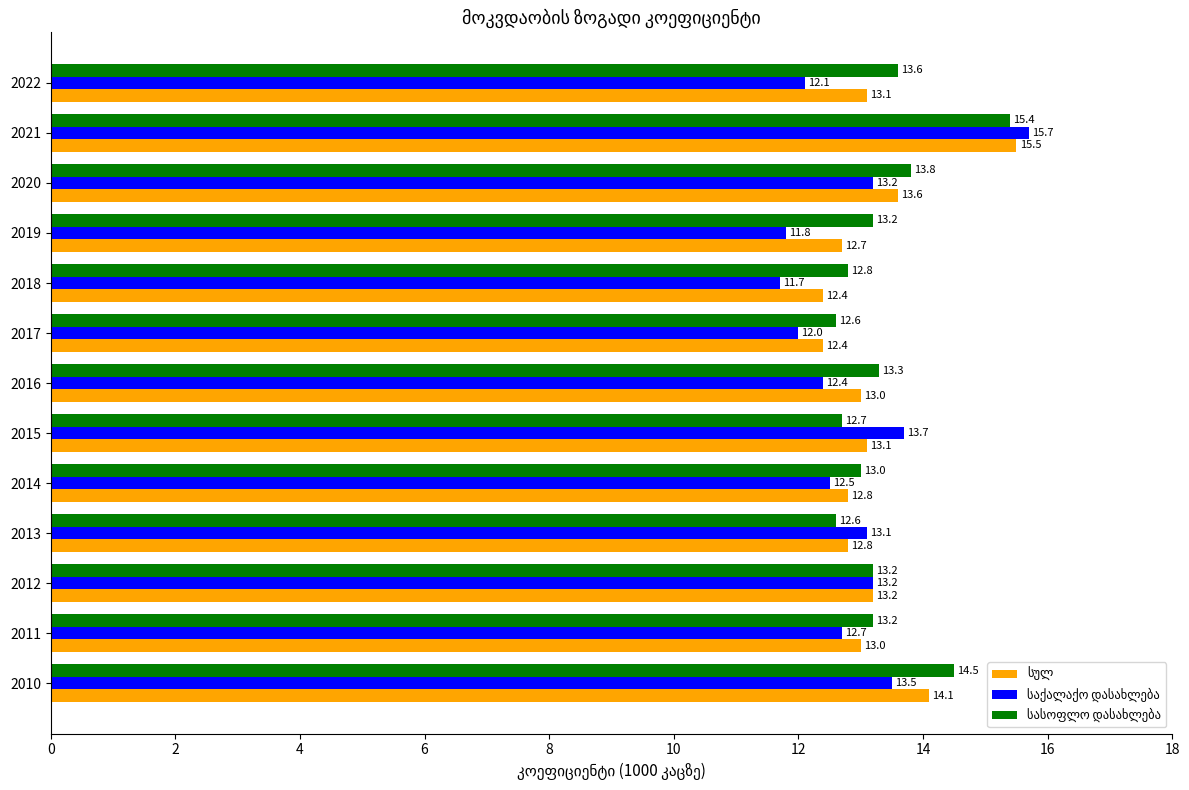

What is the total value across all series at 2022?

38.8